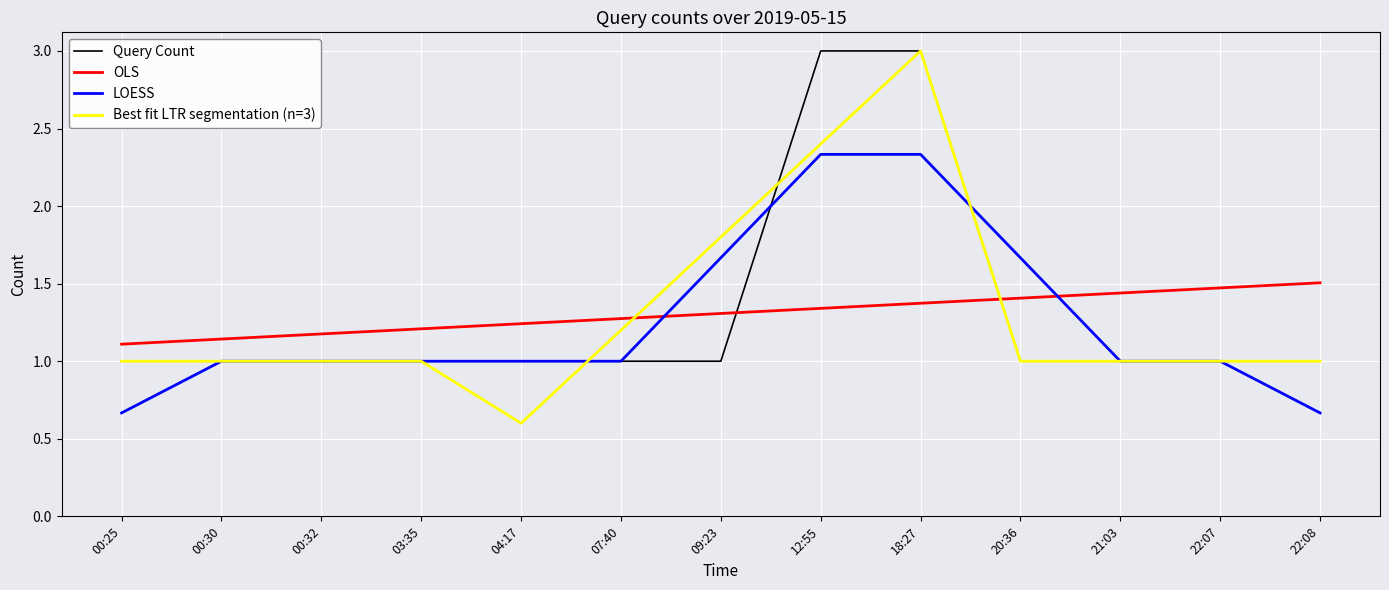

What is the sum of all Best fit LTR segmentation (n=3) values?

17.0